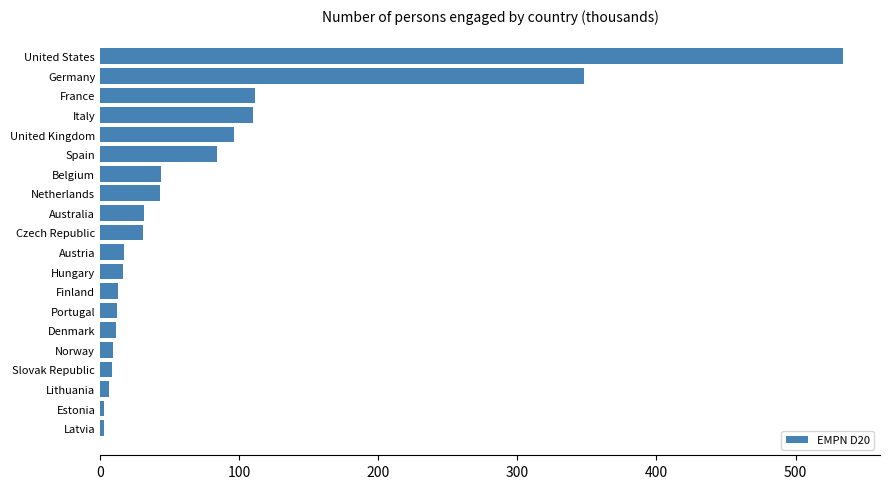

What is the maximum value shown in the chart?

534.0